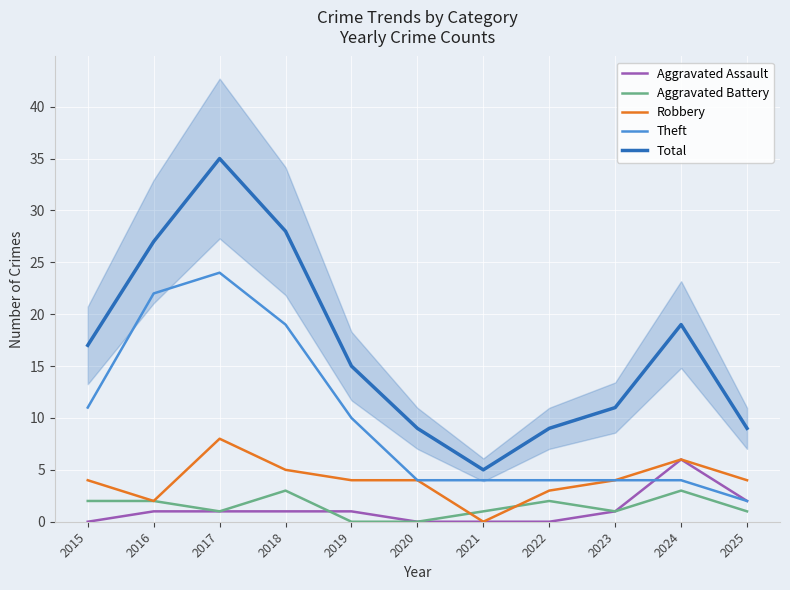

Reading left to right, list all the values displayed in this chart.

Aggravated Assault: 2015=0	2016=1	2017=1	2018=1	2019=1	2020=0	2021=0	2022=0	2023=1	2024=6	2025=2
Aggravated Battery: 2015=2	2016=2	2017=1	2018=3	2019=0	2020=0	2021=1	2022=2	2023=1	2024=3	2025=1
Robbery: 2015=4	2016=2	2017=8	2018=5	2019=4	2020=4	2021=0	2022=3	2023=4	2024=6	2025=4
Theft: 2015=11	2016=22	2017=24	2018=19	2019=10	2020=4	2021=4	2022=4	2023=4	2024=4	2025=2
Total: 2015=17	2016=27	2017=35	2018=28	2019=15	2020=9	2021=5	2022=9	2023=11	2024=19	2025=9